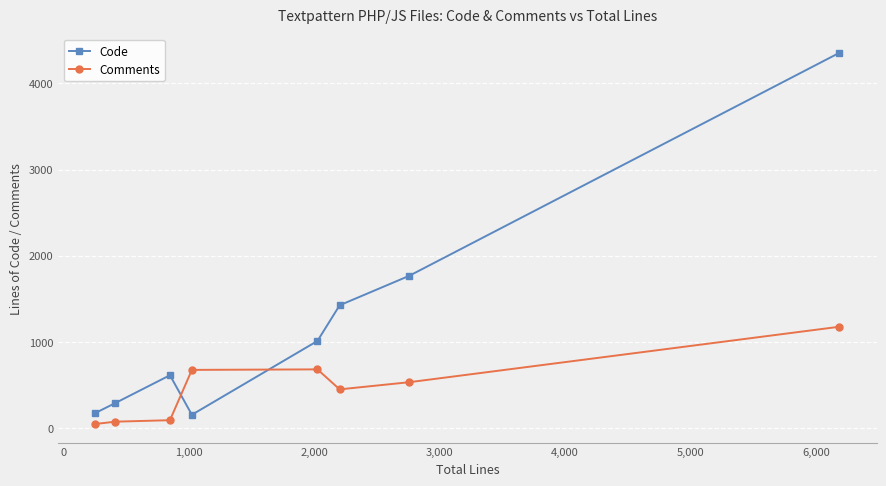

How many interior local peaks does the Code series have?

1